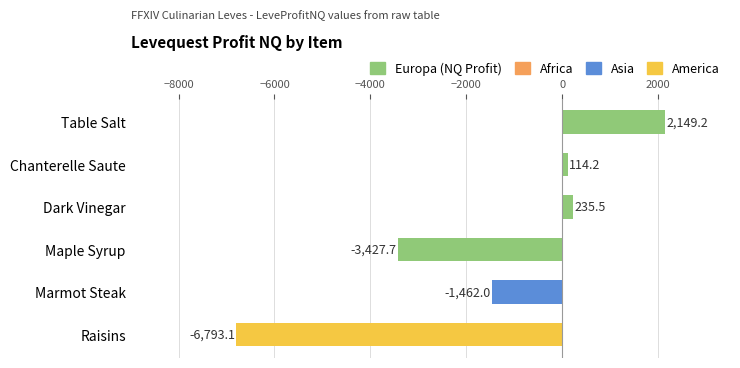

Rank the categories by value from highest to lowest.

Table Salt, Dark Vinegar, Chanterelle Saute, Marmot Steak, Maple Syrup, Raisins